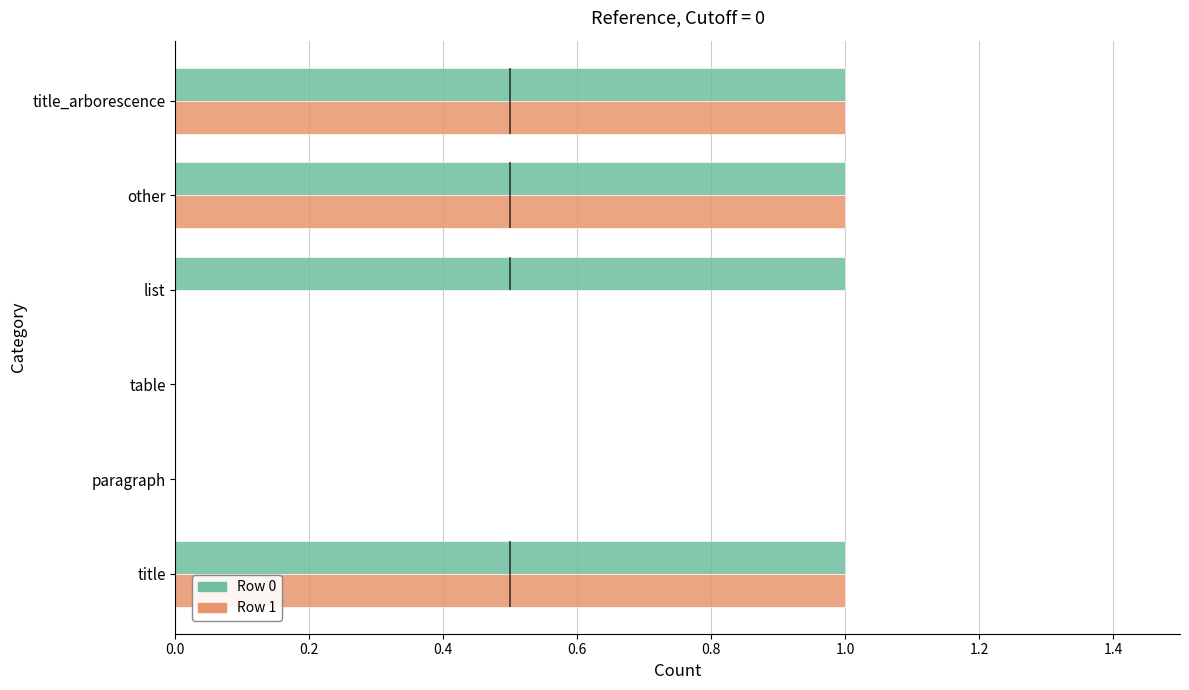

Rank the series by their maximum value, from highest to lowest.

Row 0, Row 1